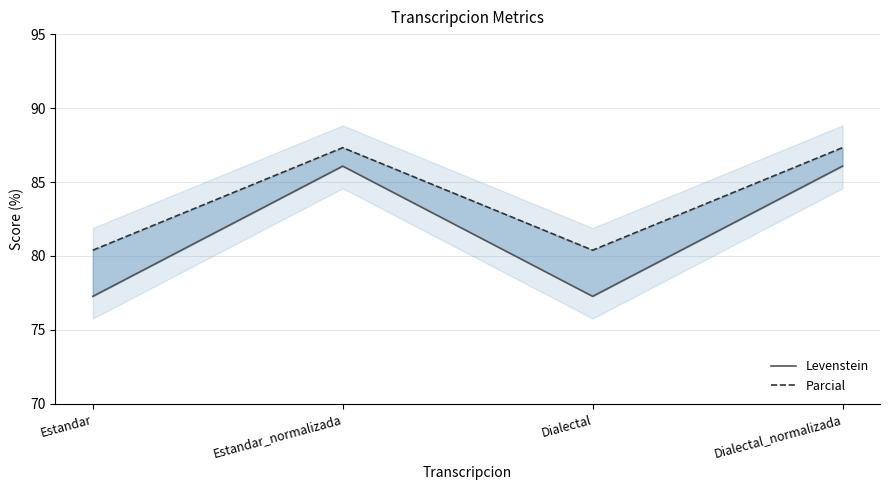

What is the difference between the maximum and minimum values in the Parcial series?

6.9